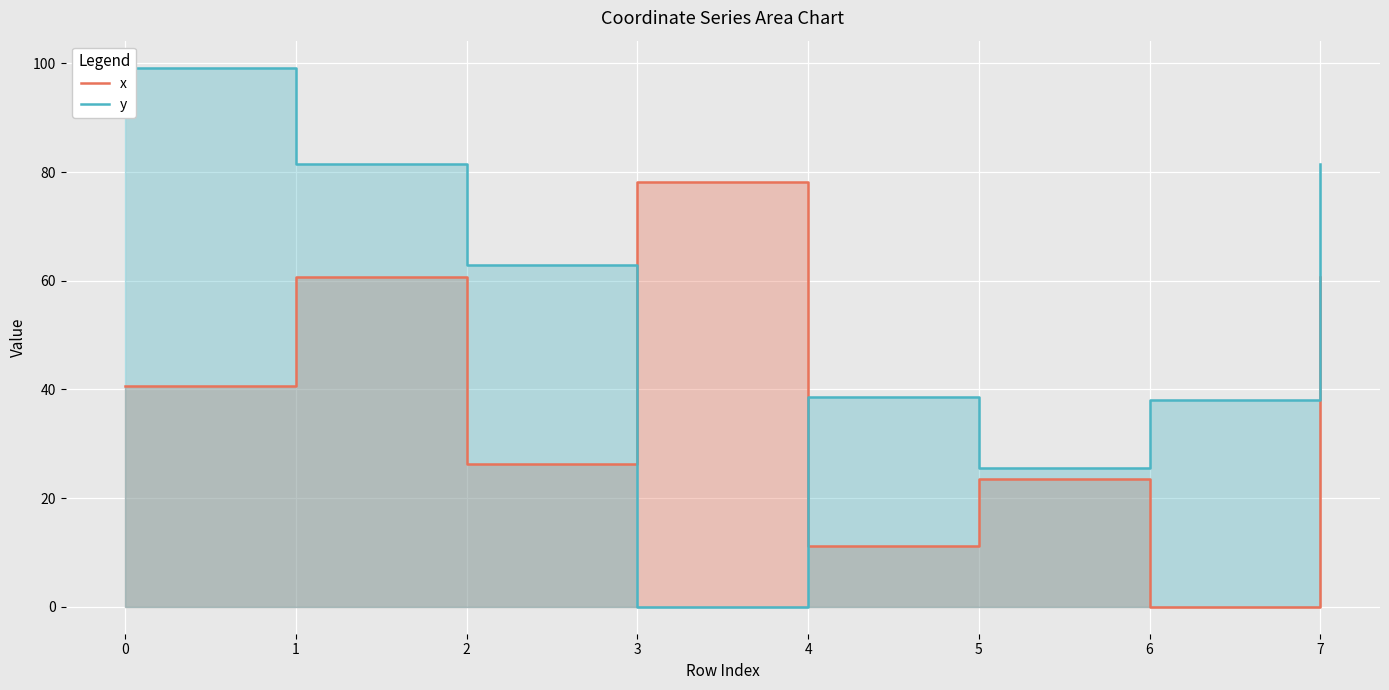

In y, how many points are higher than both neighbors (excluding endpoints)?

1